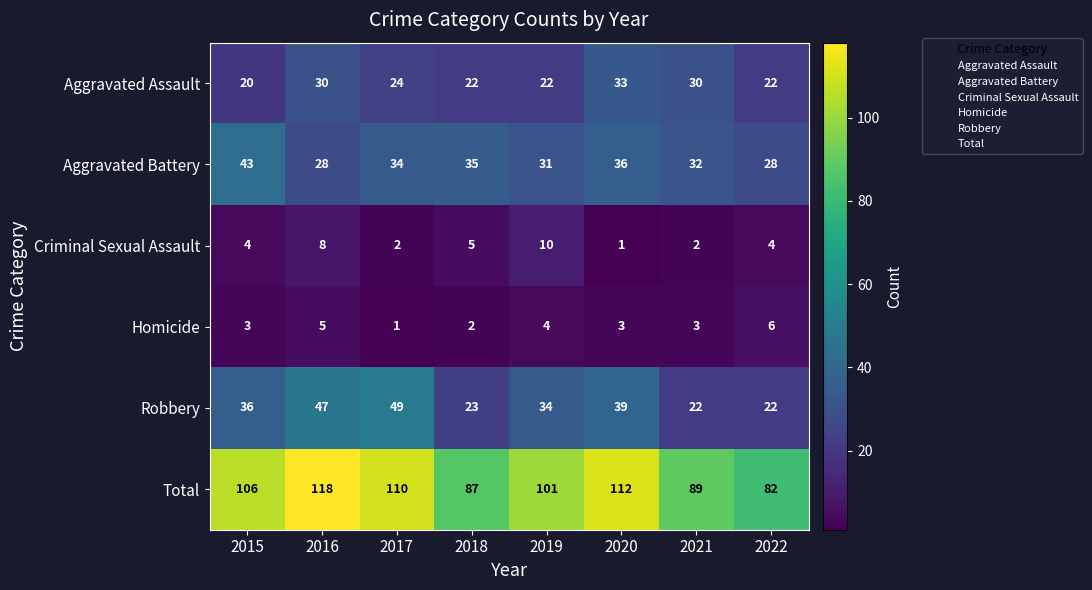

Between 2016 and 2021, which series saw the biggest shift?

Total